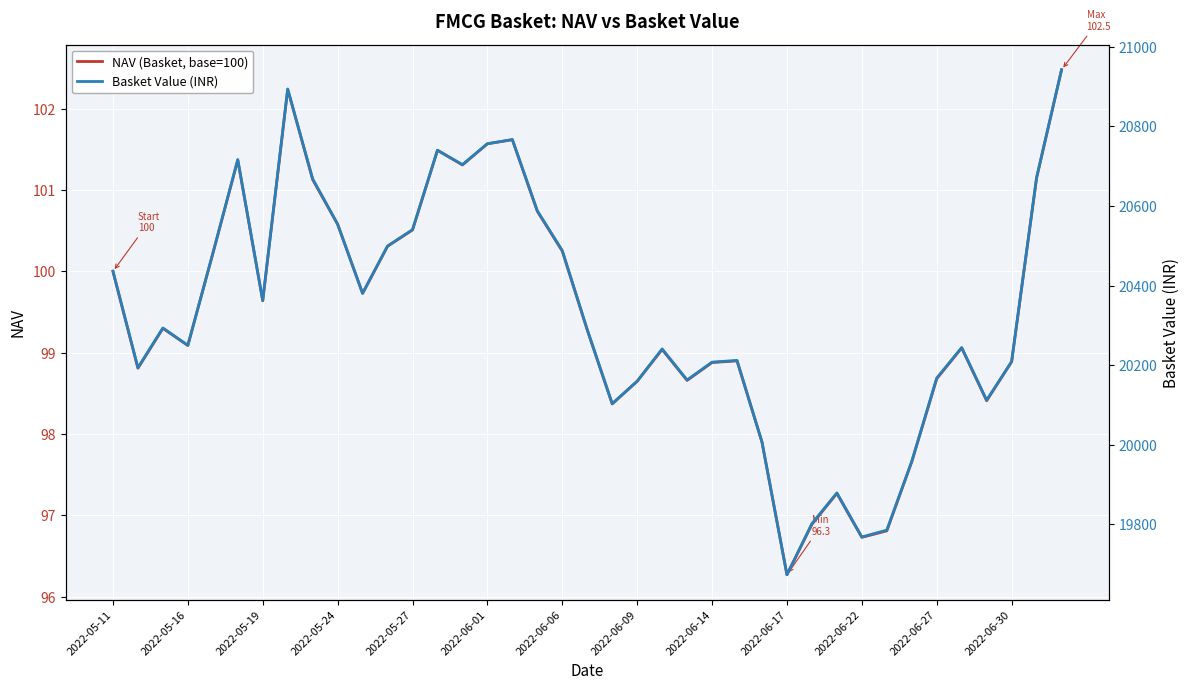

What is the difference between the maximum and minimum values in the Basket Value (INR) series?

1269.1